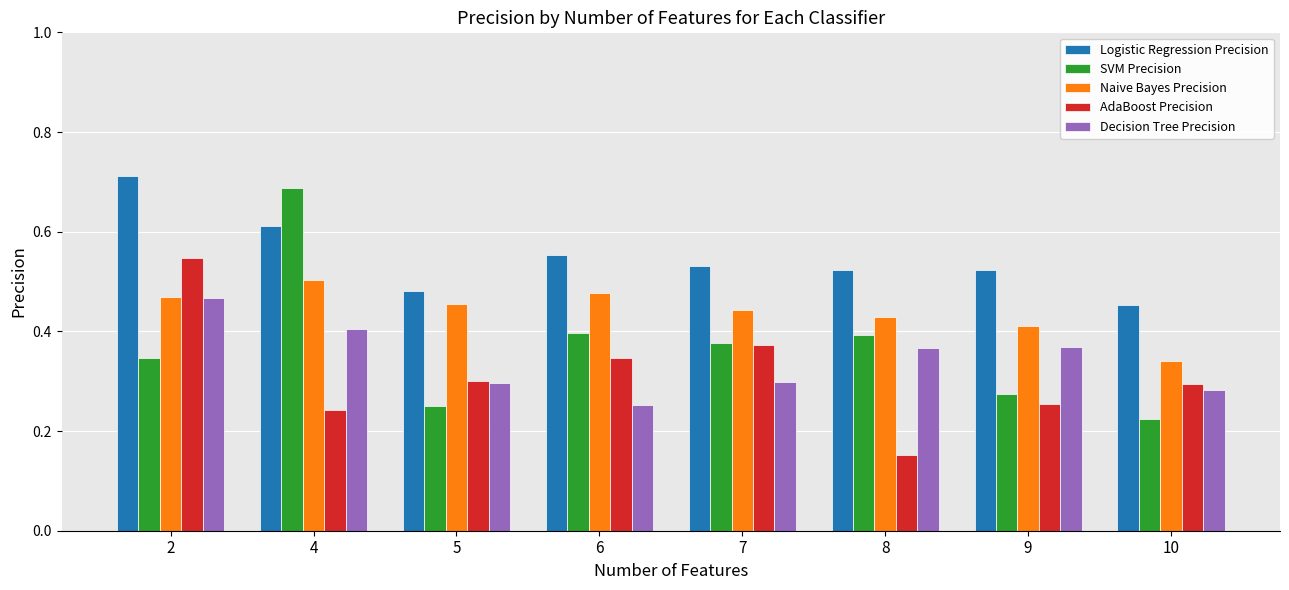

What is the sum of the SVM Precision values at 4 and 7?

1.1